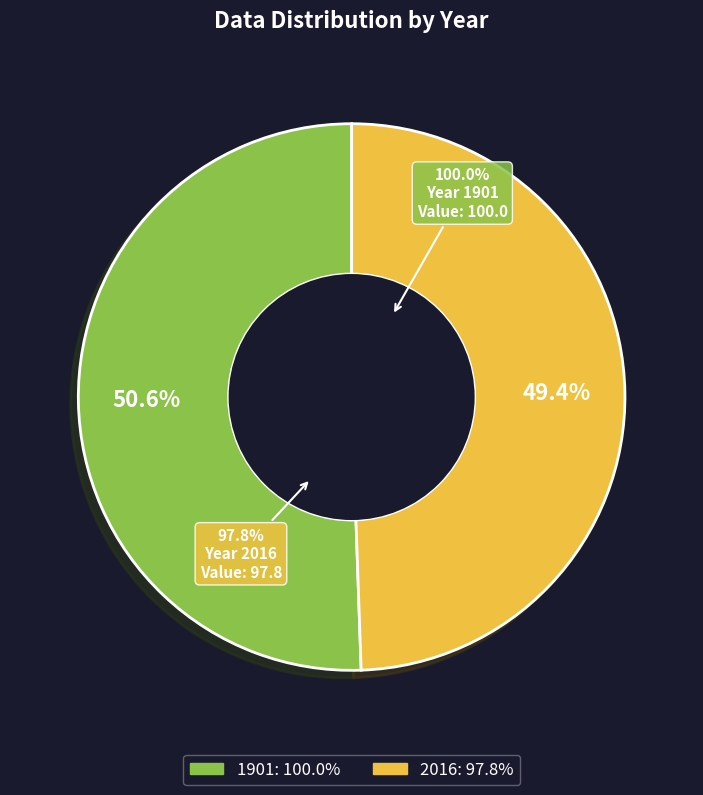

To the nearest percent, what is the difference between the largest and smallest slice percentages?

1%